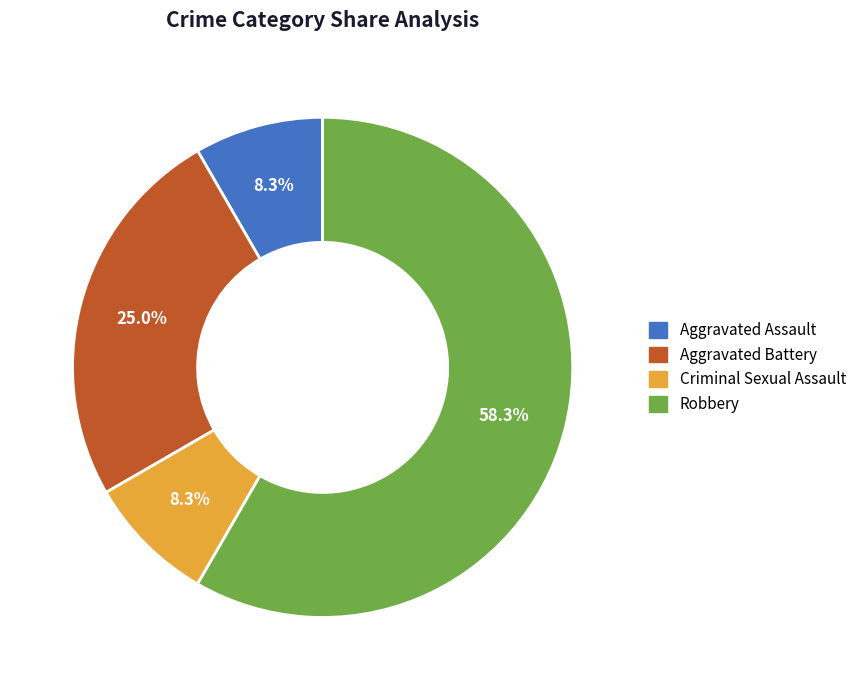

To the nearest percent, what portion does Aggravated Battery represent?

25%